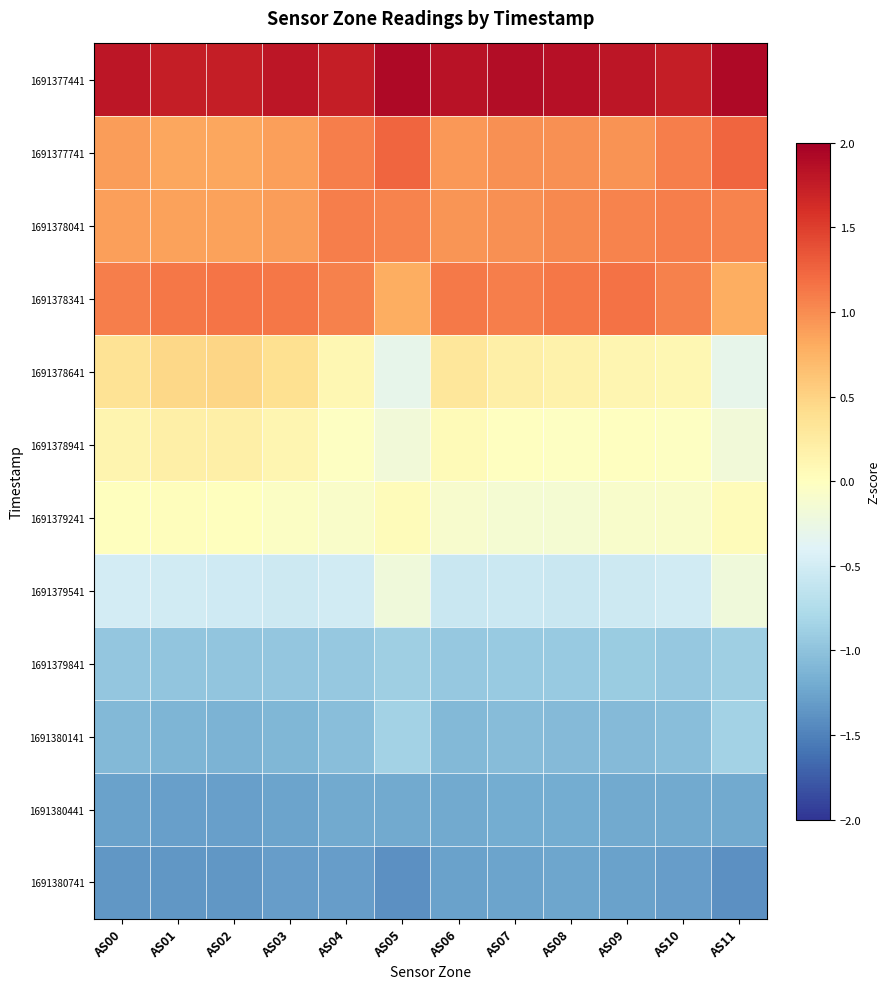

Reading right to left, transcribe all the data shown in this chart.

1691377441: AS11=1.9	AS10=1.7	AS09=1.8	AS08=1.8	AS07=1.9	AS06=1.8	AS05=1.9	AS04=1.7	AS03=1.8	AS02=1.7	AS01=1.7	AS00=1.8
1691377741: AS11=1.2	AS10=1.1	AS09=1.0	AS08=1.0	AS07=1.0	AS06=0.9	AS05=1.2	AS04=1.1	AS03=0.9	AS02=0.8	AS01=0.8	AS00=0.9
1691378041: AS11=1.1	AS10=1.1	AS09=1.1	AS08=1.0	AS07=1.0	AS06=0.9	AS05=1.1	AS04=1.1	AS03=0.9	AS02=0.9	AS01=0.9	AS00=0.9
1691378341: AS11=0.8	AS10=1.1	AS09=1.2	AS08=1.1	AS07=1.1	AS06=1.1	AS05=0.8	AS04=1.1	AS03=1.1	AS02=1.2	AS01=1.1	AS00=1.1
1691378641: AS11=-0.3	AS10=0.1	AS09=0.1	AS08=0.2	AS07=0.2	AS06=0.3	AS05=-0.3	AS04=0.1	AS03=0.4	AS02=0.5	AS01=0.5	AS00=0.4
1691378941: AS11=-0.2	AS10=-0.0	AS09=-0.0	AS08=-0.0	AS07=-0.0	AS06=0.1	AS05=-0.2	AS04=-0.0	AS03=0.1	AS02=0.2	AS01=0.2	AS00=0.1
1691379241: AS11=0.0	AS10=-0.1	AS09=-0.1	AS08=-0.1	AS07=-0.1	AS06=-0.1	AS05=0.0	AS04=-0.1	AS03=-0.0	AS02=0.0	AS01=0.0	AS00=0.0
1691379541: AS11=-0.2	AS10=-0.5	AS09=-0.5	AS08=-0.6	AS07=-0.6	AS06=-0.6	AS05=-0.2	AS04=-0.5	AS03=-0.5	AS02=-0.5	AS01=-0.5	AS00=-0.5
1691379841: AS11=-0.9	AS10=-0.9	AS09=-0.9	AS08=-0.9	AS07=-0.9	AS06=-0.9	AS05=-0.9	AS04=-0.9	AS03=-1.0	AS02=-1.0	AS01=-1.0	AS00=-1.0
1691380141: AS11=-0.9	AS10=-1.0	AS09=-1.1	AS08=-1.1	AS07=-1.1	AS06=-1.1	AS05=-0.9	AS04=-1.0	AS03=-1.1	AS02=-1.1	AS01=-1.1	AS00=-1.1
1691380441: AS11=-1.2	AS10=-1.2	AS09=-1.2	AS08=-1.2	AS07=-1.2	AS06=-1.2	AS05=-1.2	AS04=-1.2	AS03=-1.3	AS02=-1.3	AS01=-1.3	AS00=-1.3
1691380741: AS11=-1.4	AS10=-1.3	AS09=-1.3	AS08=-1.2	AS07=-1.3	AS06=-1.3	AS05=-1.4	AS04=-1.3	AS03=-1.3	AS02=-1.3	AS01=-1.4	AS00=-1.4